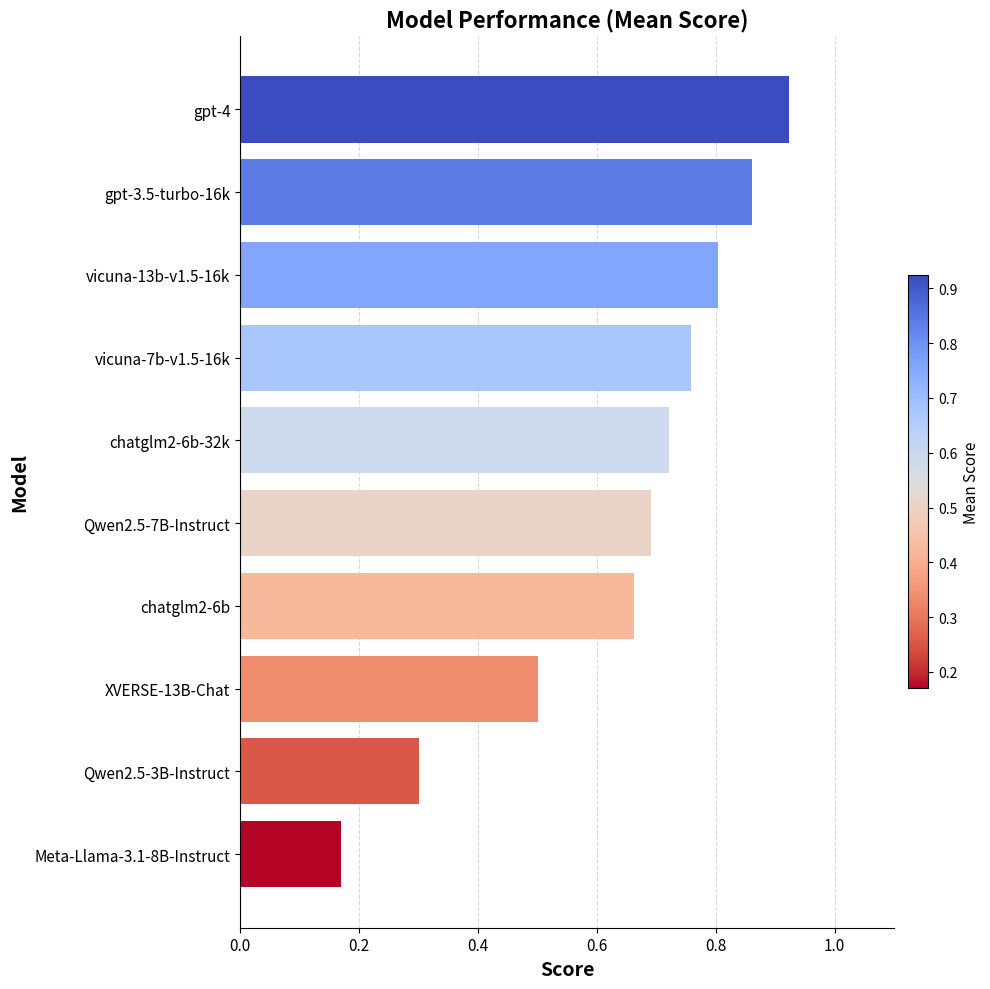

How many bars are there in total?

10